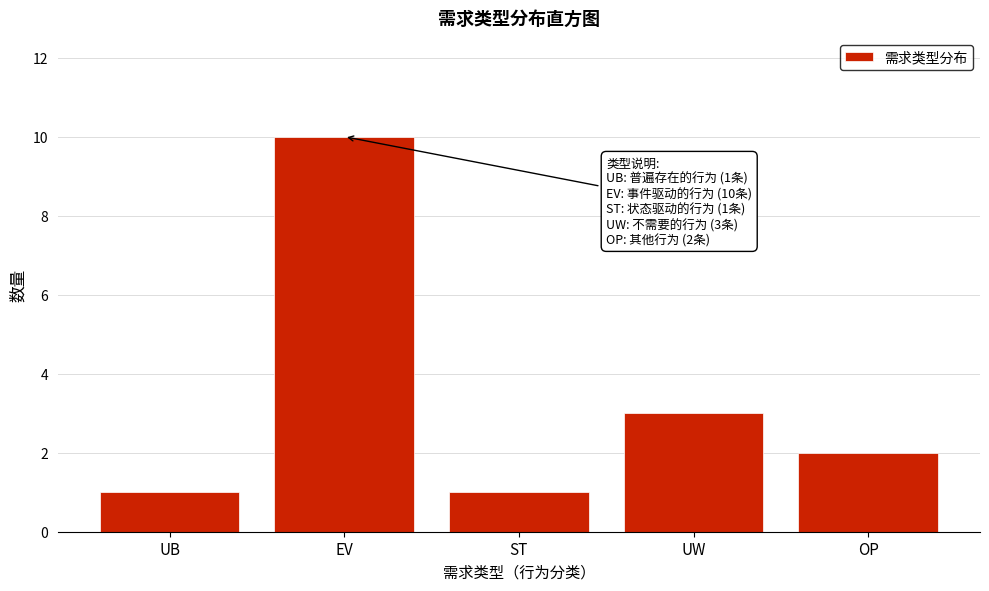

Reading left to right, extract all data points from this chart.

1	10	1	3	2